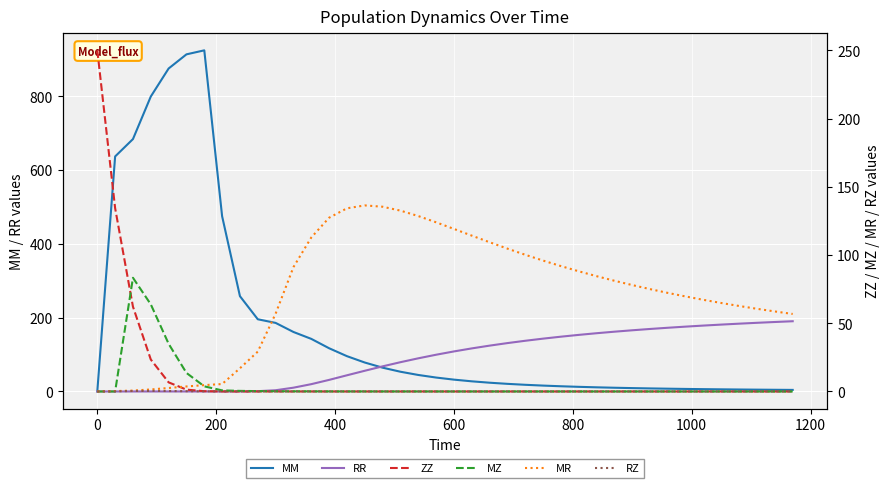

Count the number of categories in the chart.

40